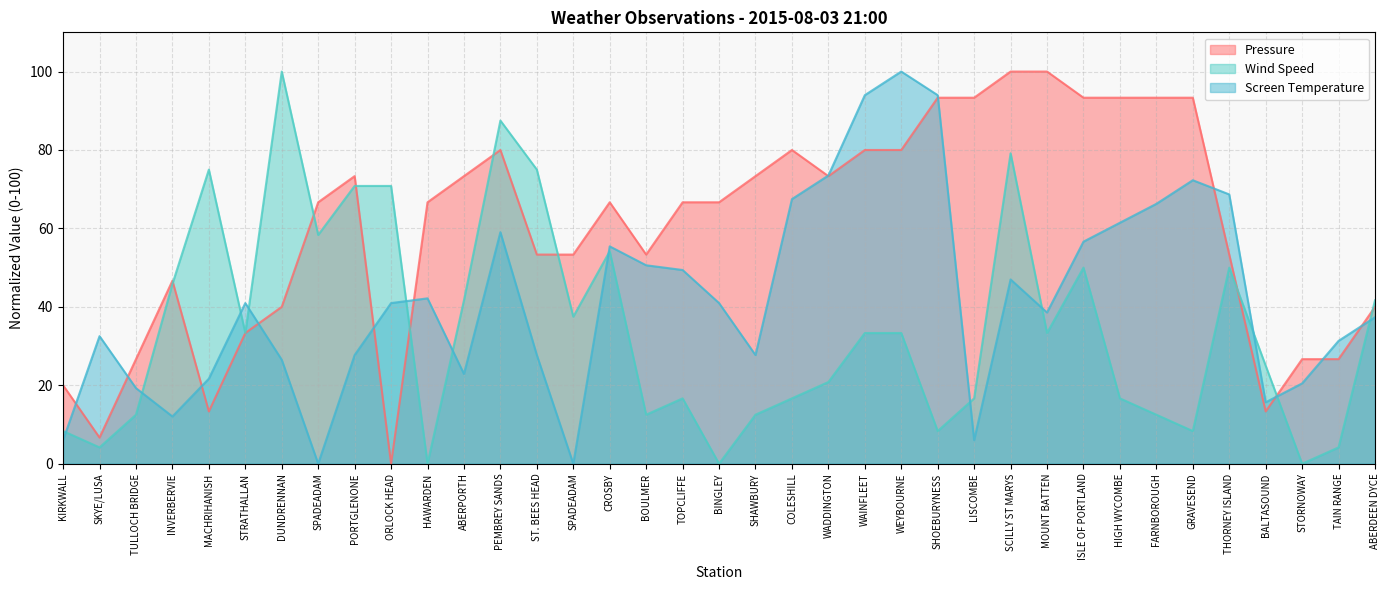

True or false: Pressure has more than 1 points higher than both neighbors.

True